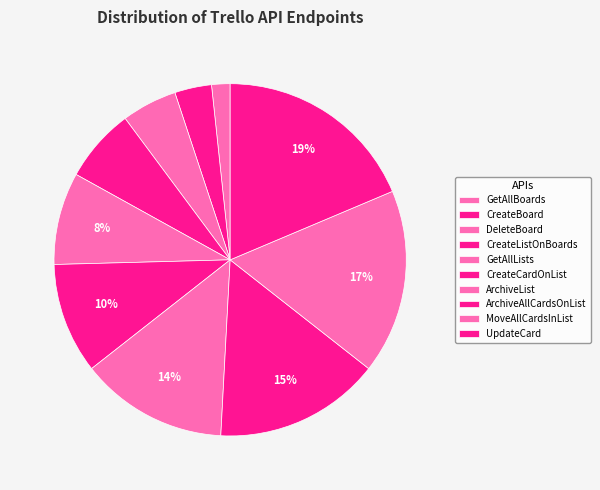

Count the number of slices in the pie.

10